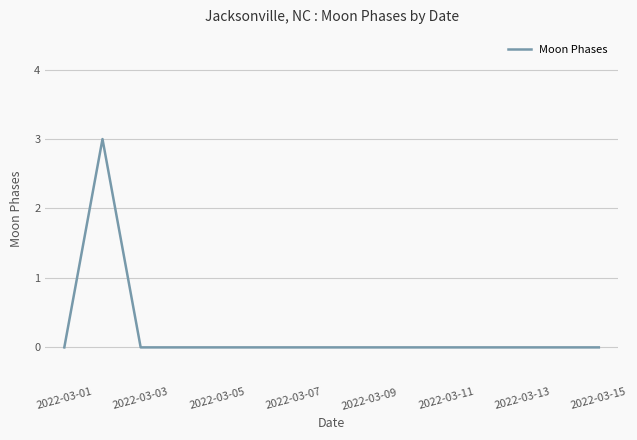

What is the difference between the maximum and minimum values?

3